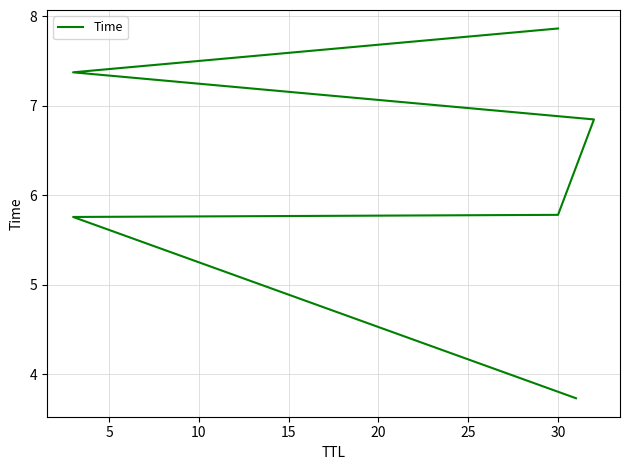

Reading right to left, what are all the values shown in this chart?

7.9	7.4	6.8	5.8	5.8	3.7